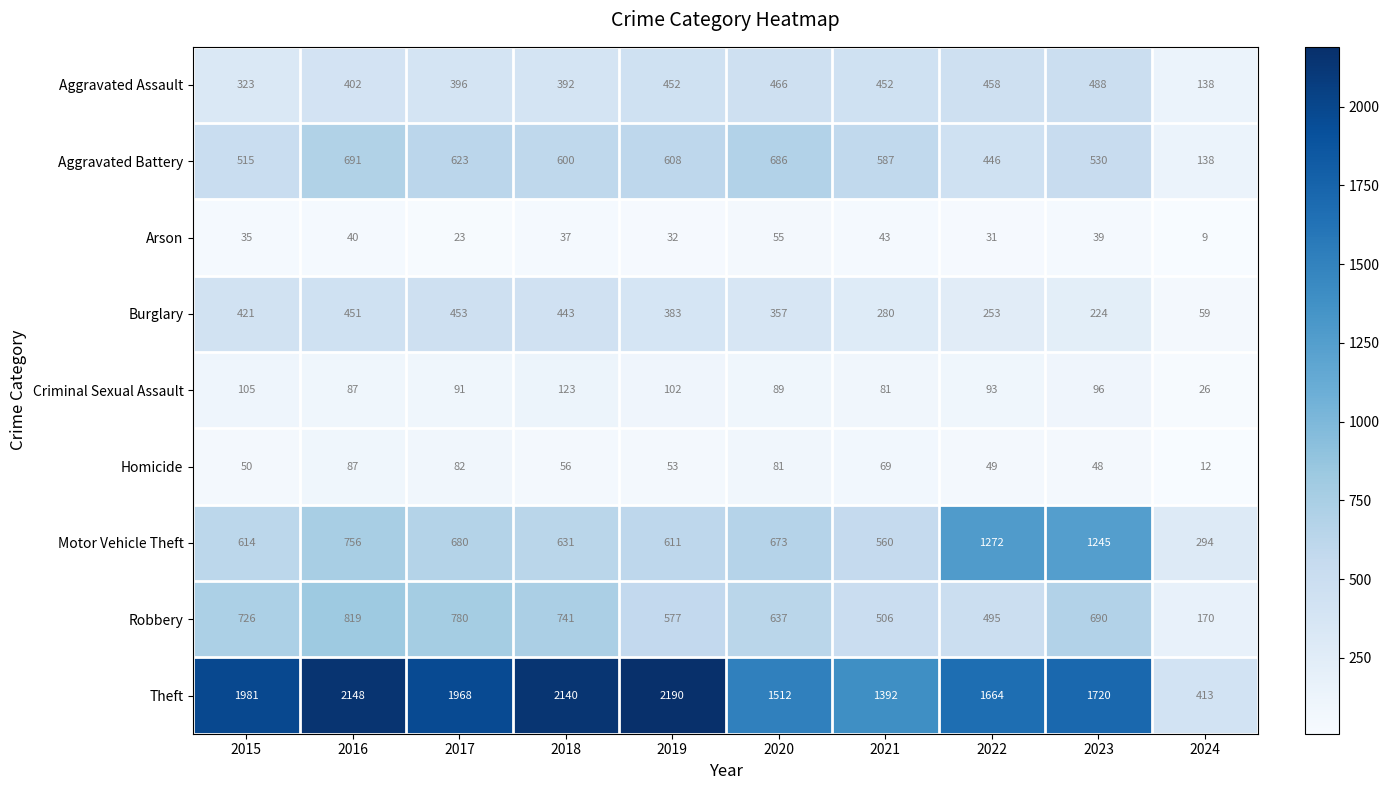

What is the minimum value for Homicide?

12